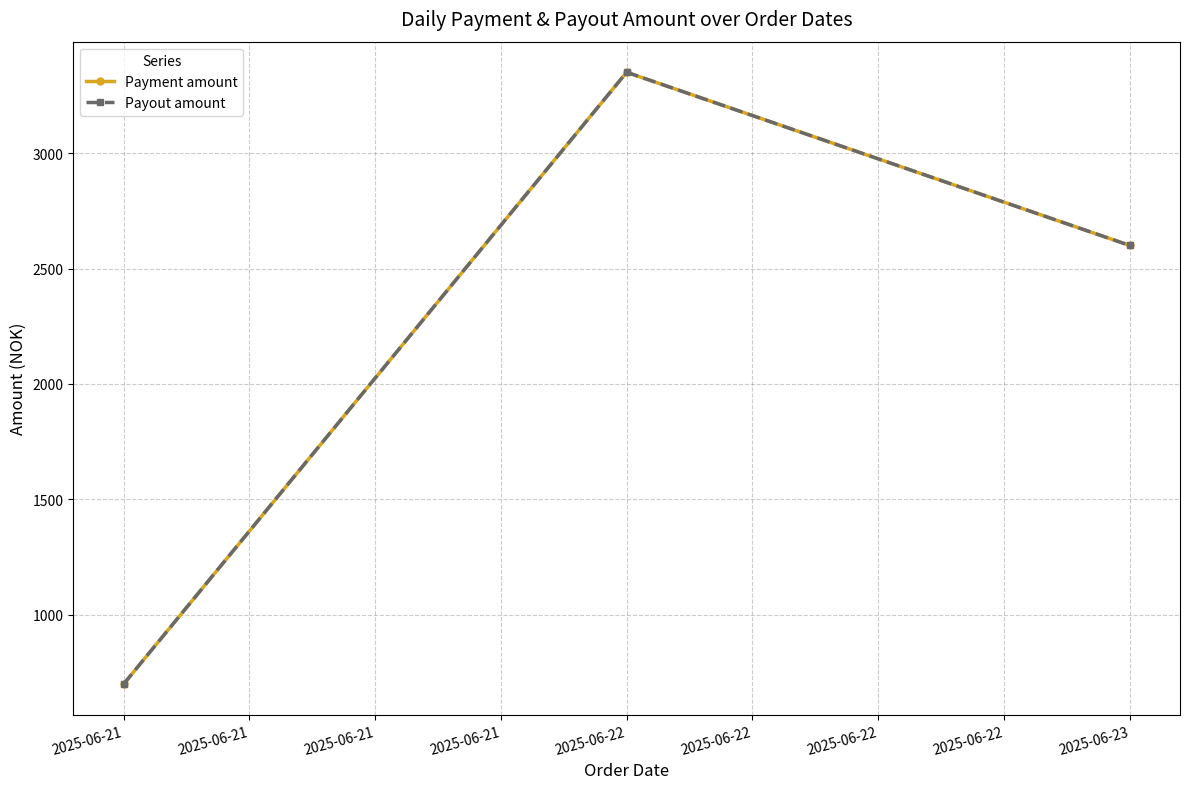

The value of Payout amount at 2025-06-21 is 700. True or false?

True